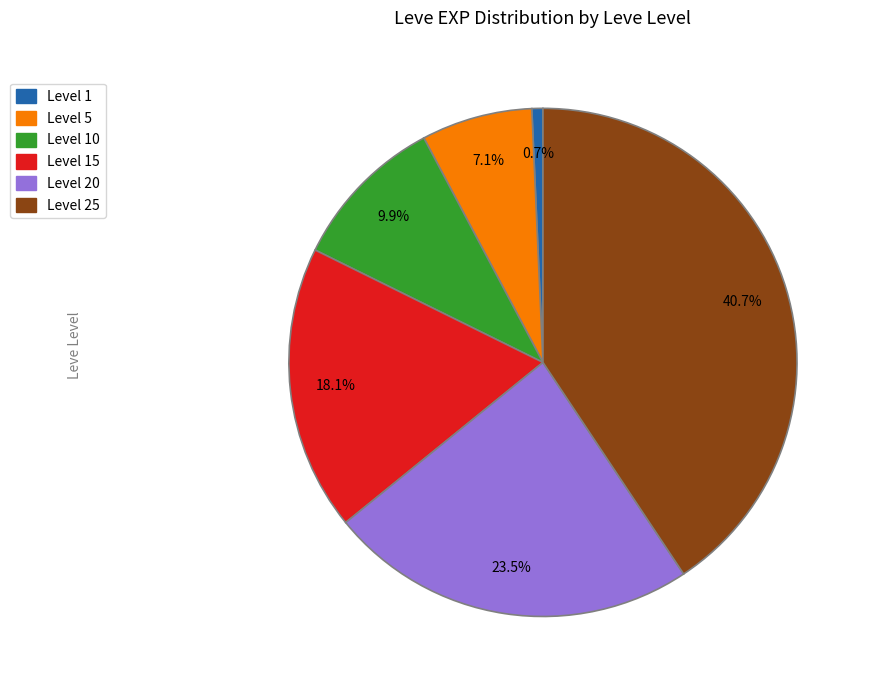

Is there a majority slice in this chart?

No